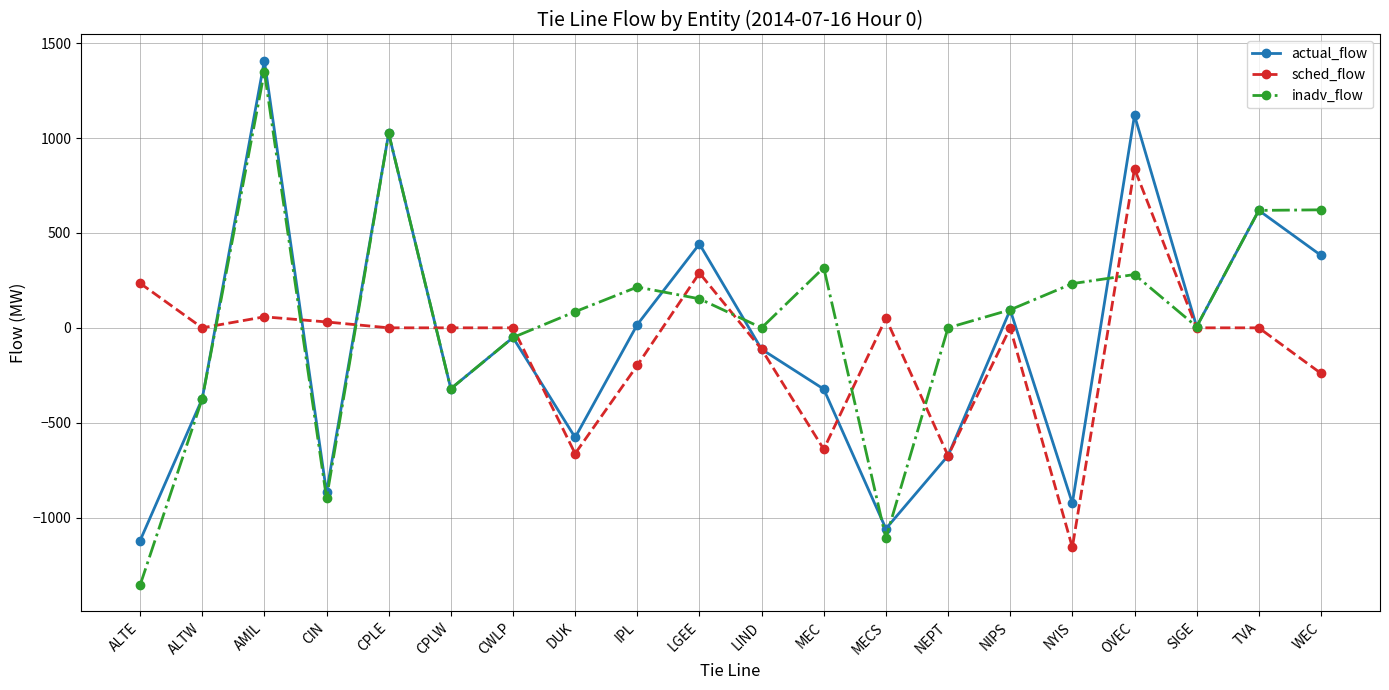

How many distinct data groups are displayed?

3